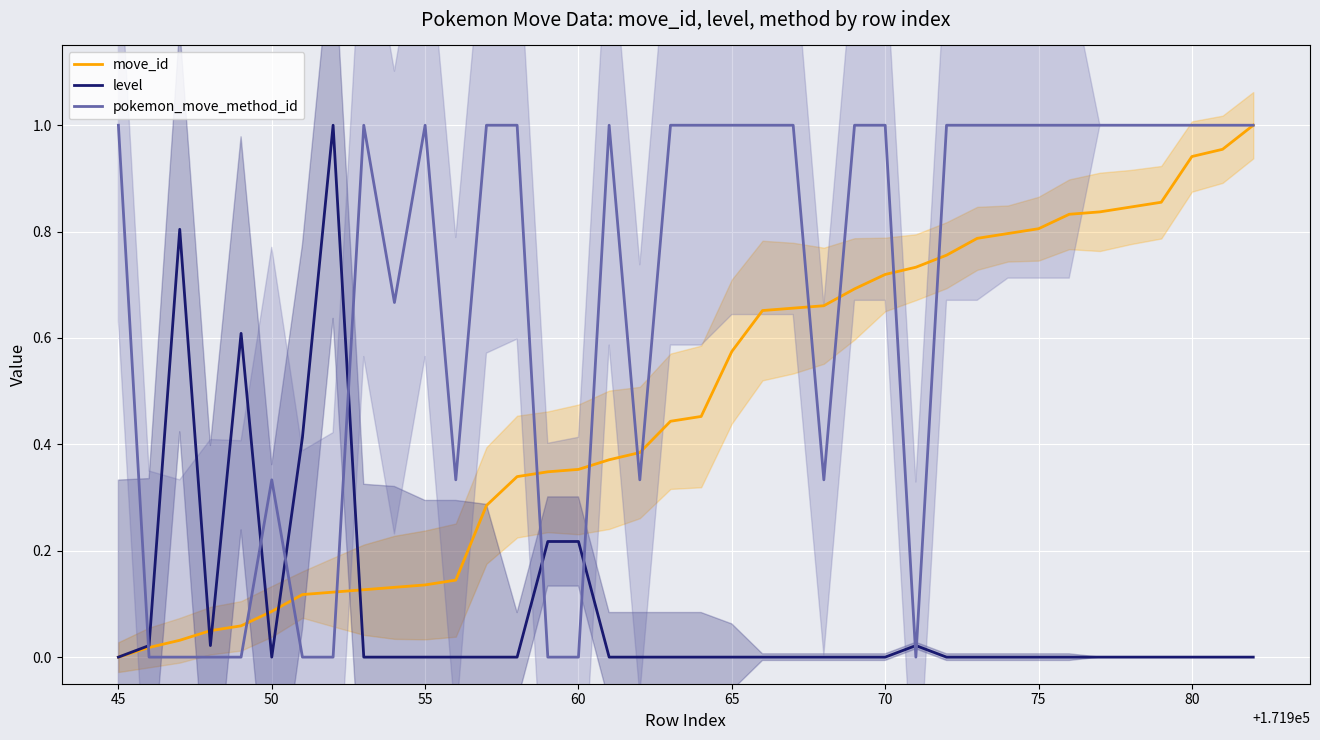

The level series shows -0.4 at 85. True or false?

False